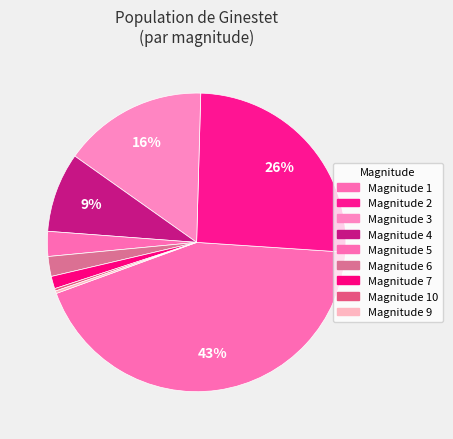

Count the number of slices in the pie.

9